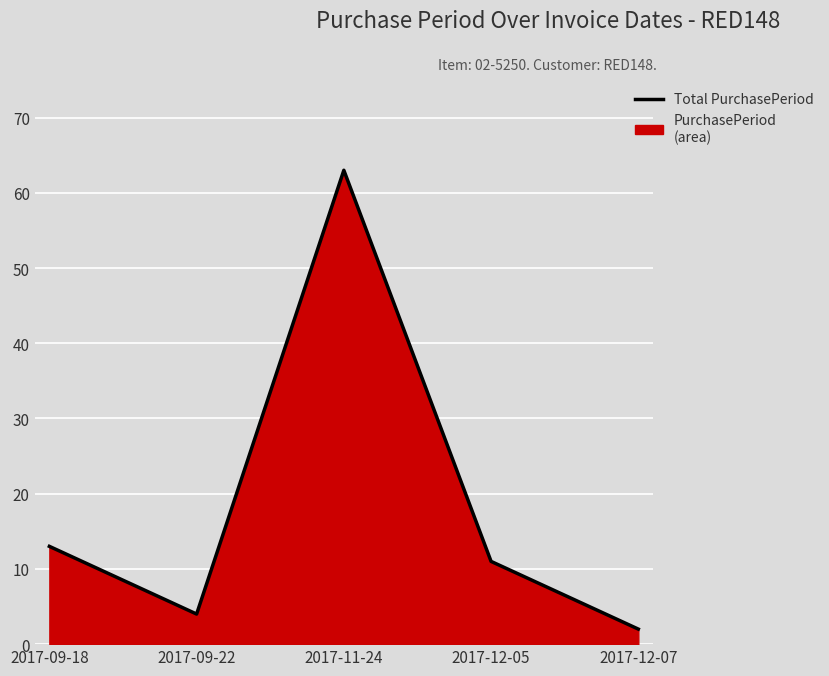

What is the smallest value displayed?

2